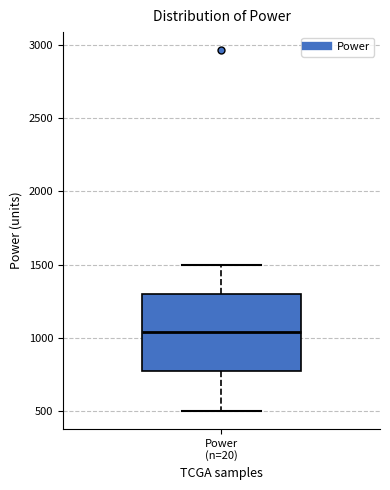

Where does the lower whisker of the box for Power (n=20) end on the y-axis? The values are not printed on the chart, so give them approximately, as read against the axis.

500